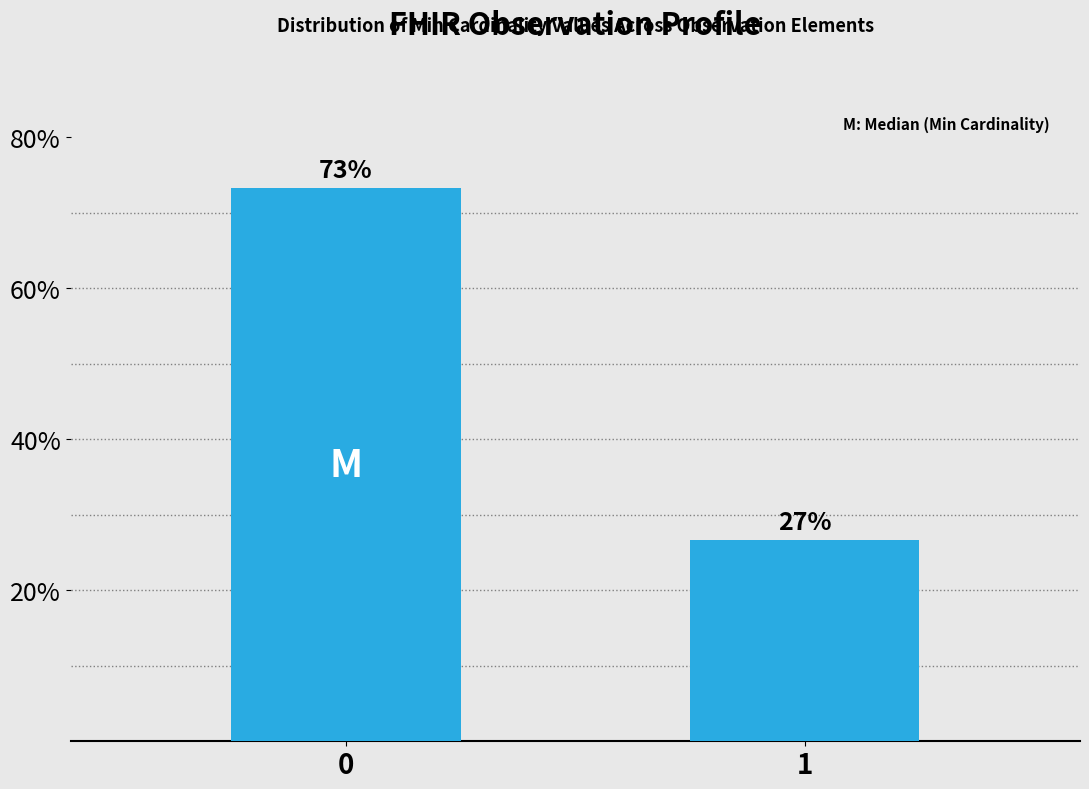

Rank the categories by value from lowest to highest.

1, 0